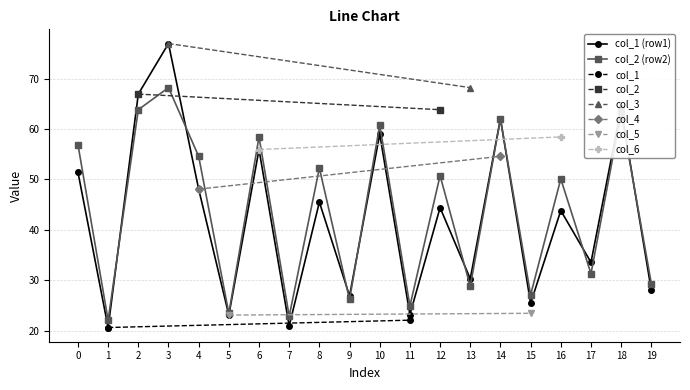

What is the value of the col_1 point at the 1st from the left?

20.6